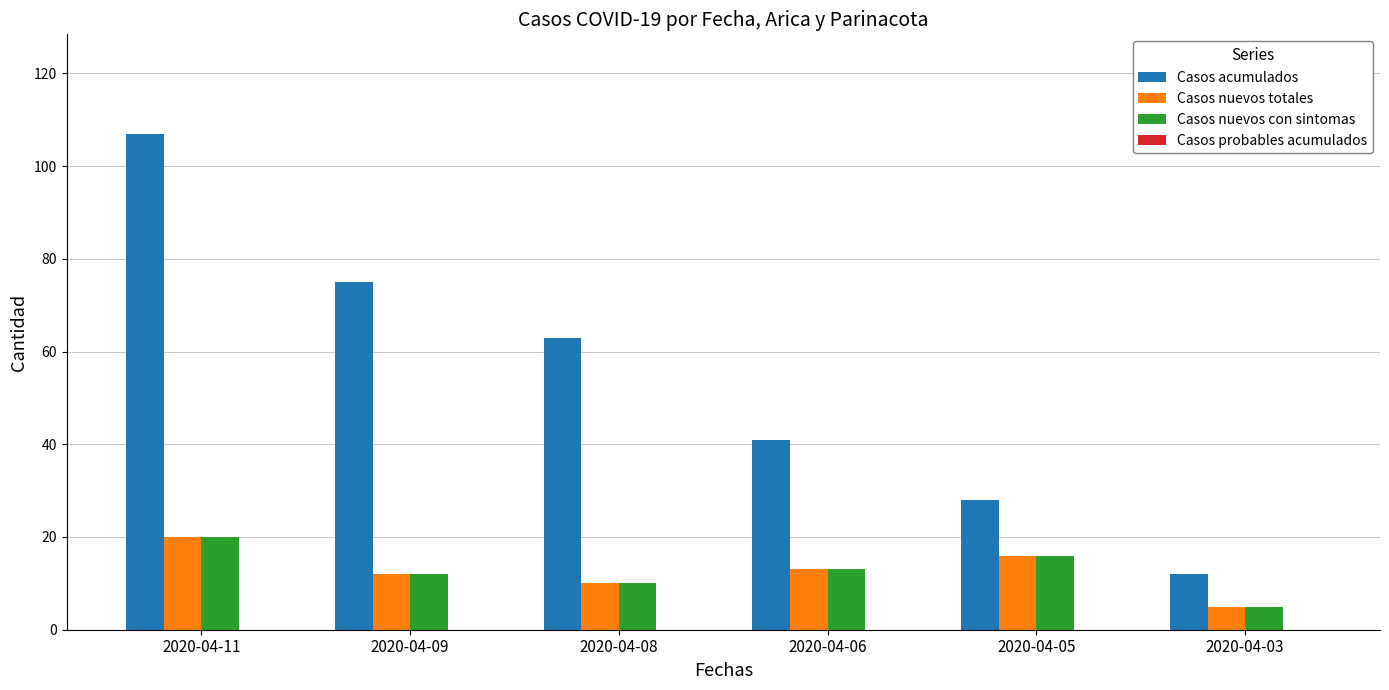

Is it true that Casos acumulados equals 31 at 2020-04-08?

False